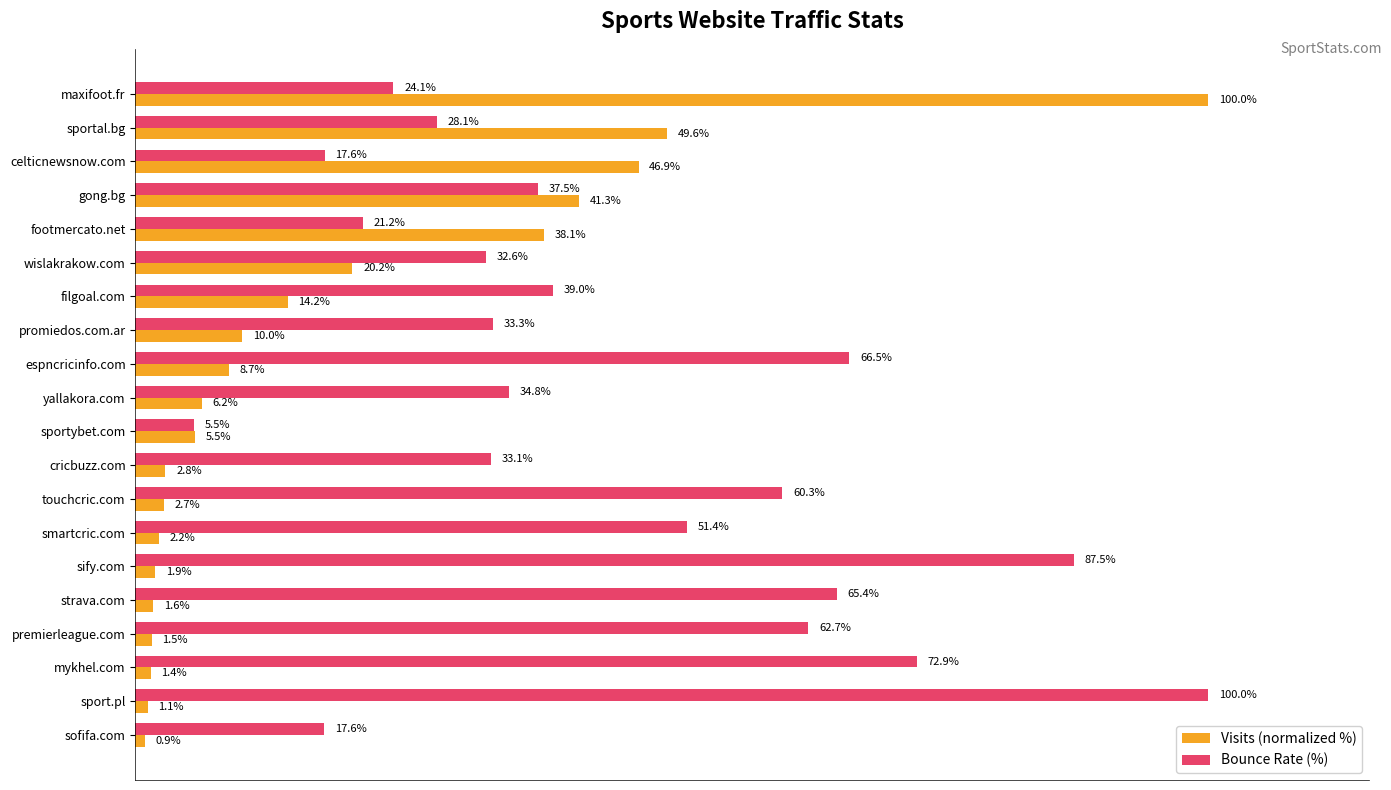

List the series in order of their overall mean, lowest first.

Visits (normalized %), Bounce Rate (%)